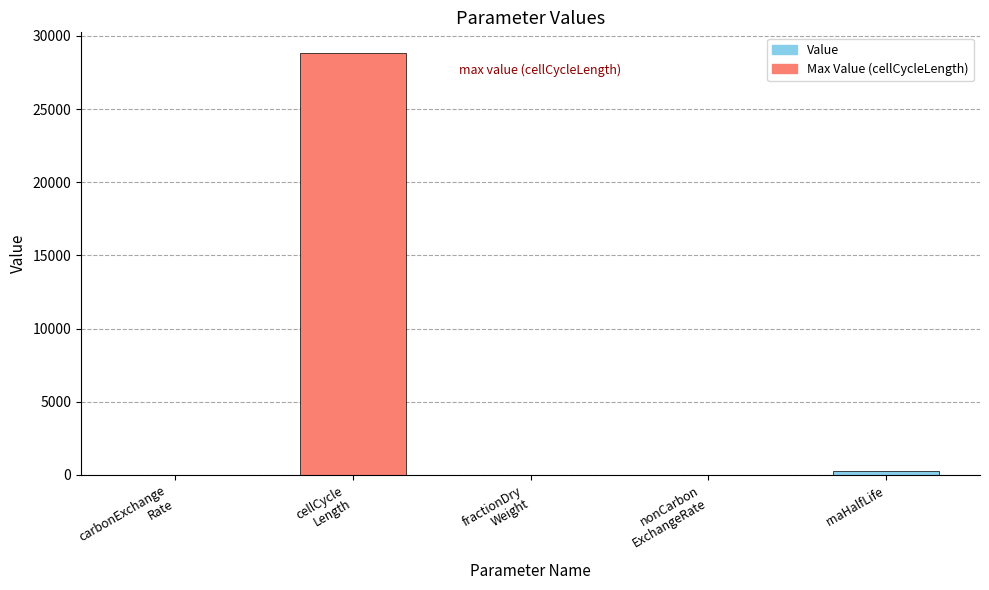

What is the maximum value shown in the chart?

28800.0